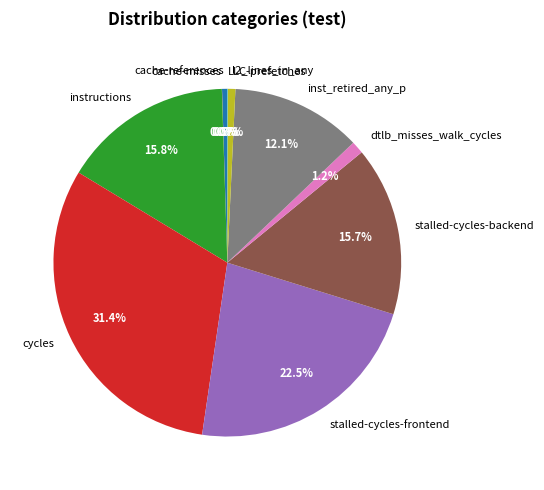

Approximately how many times larger is the value at cache-references compared to dtlb_misses_walk_cycles?

0.4